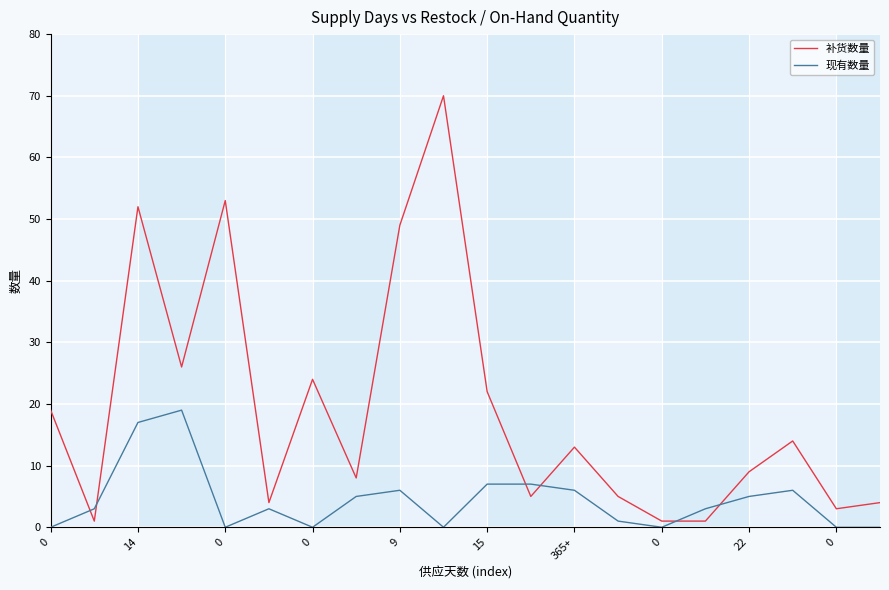

What is the difference between the maximum and minimum values in the 补货数量 series?

69